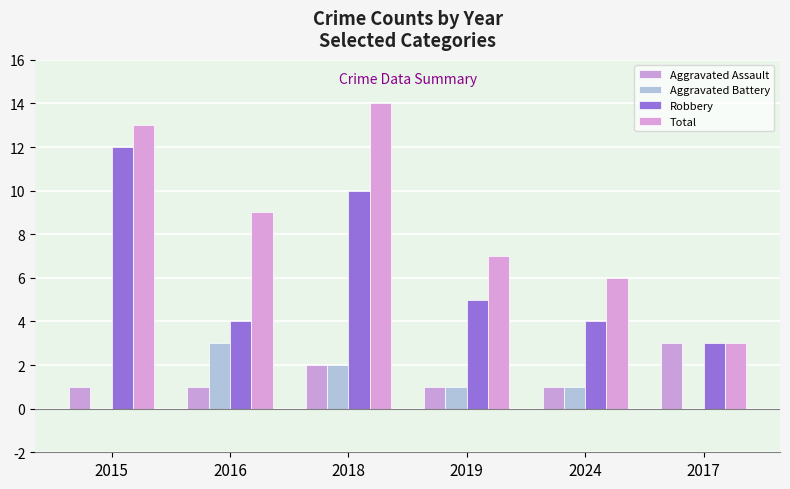

What is the average value of the Aggravated Assault series?

2